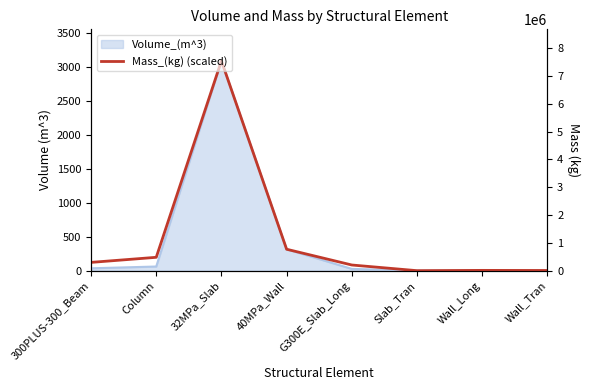

Which label corresponds to the largest value in the chart?

32MPa_Slab